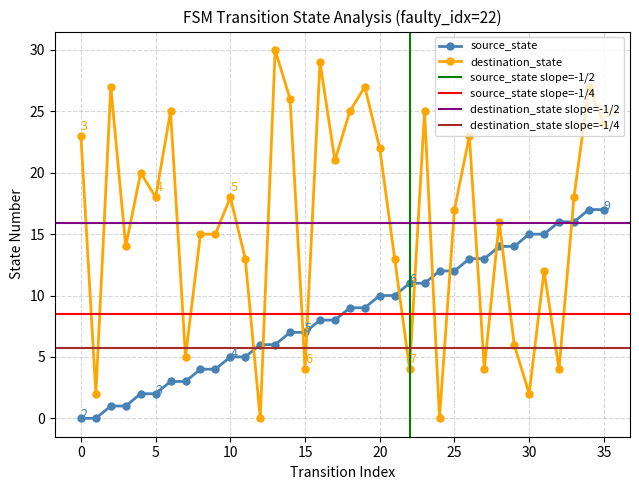

True or false: destination_state and source_state intersect in this chart.

True